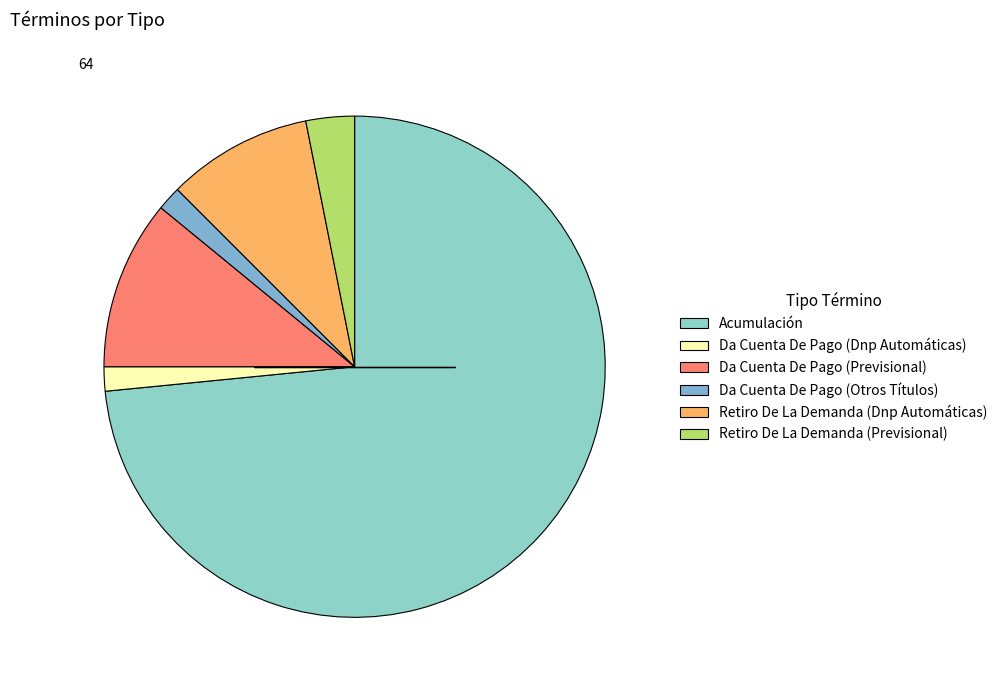

Which slice is the smallest?

Da Cuenta De Pago (Dnp Automáticas)